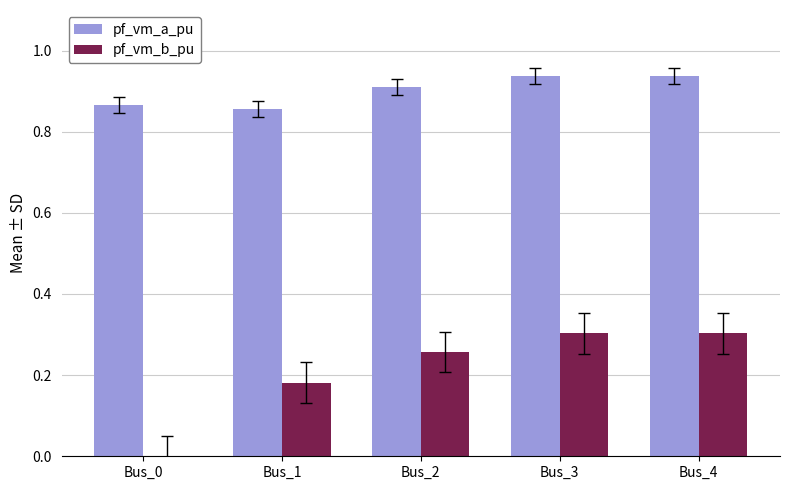

Which series changed the most between Bus_0 and Bus_1?

pf_vm_b_pu